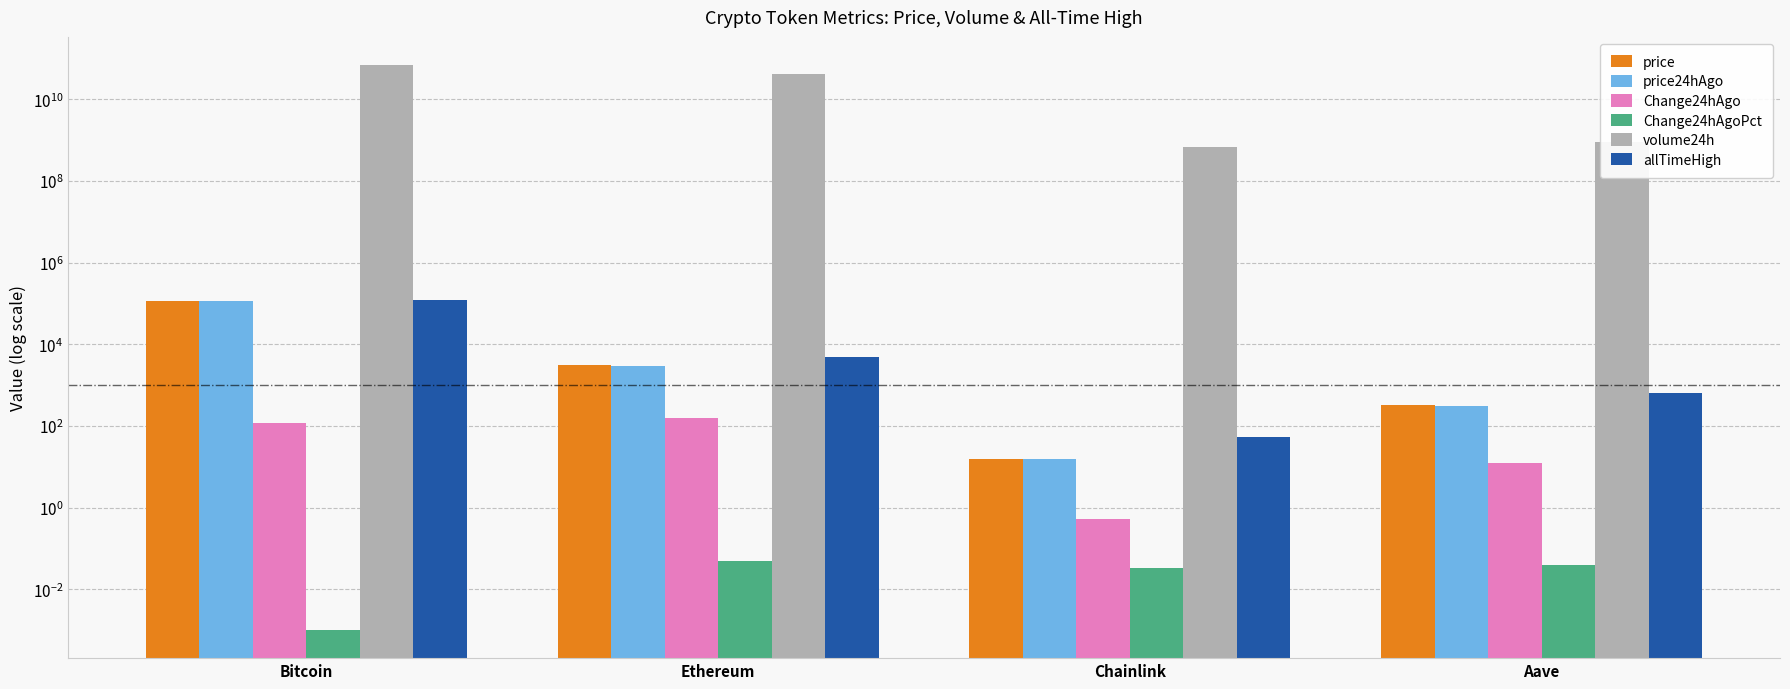

Between Bitcoin and Chainlink, which is larger?

Bitcoin